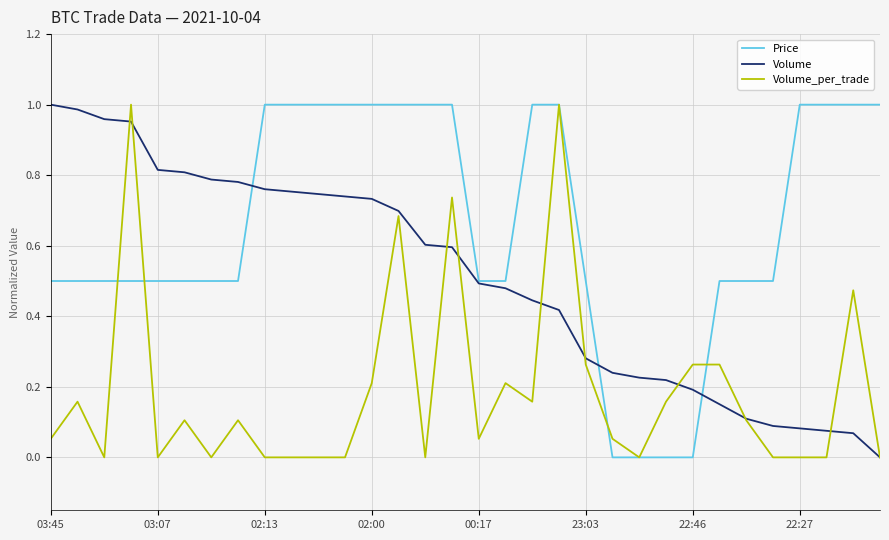

Which series has the largest total across all categories?

Price